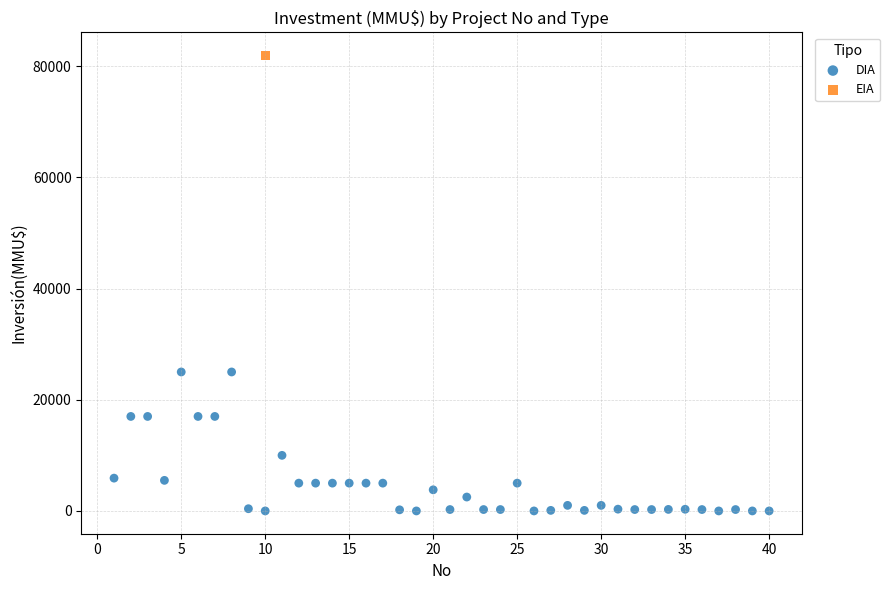

What are all the series names shown in the legend?

DIA, EIA